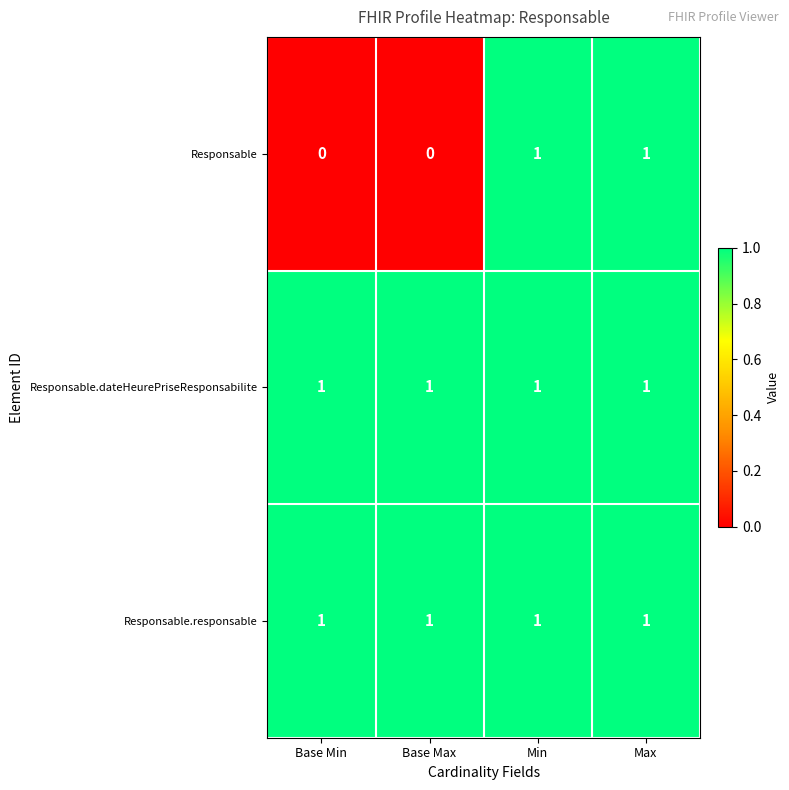

What is the sum of all Responsable.responsable values?

4